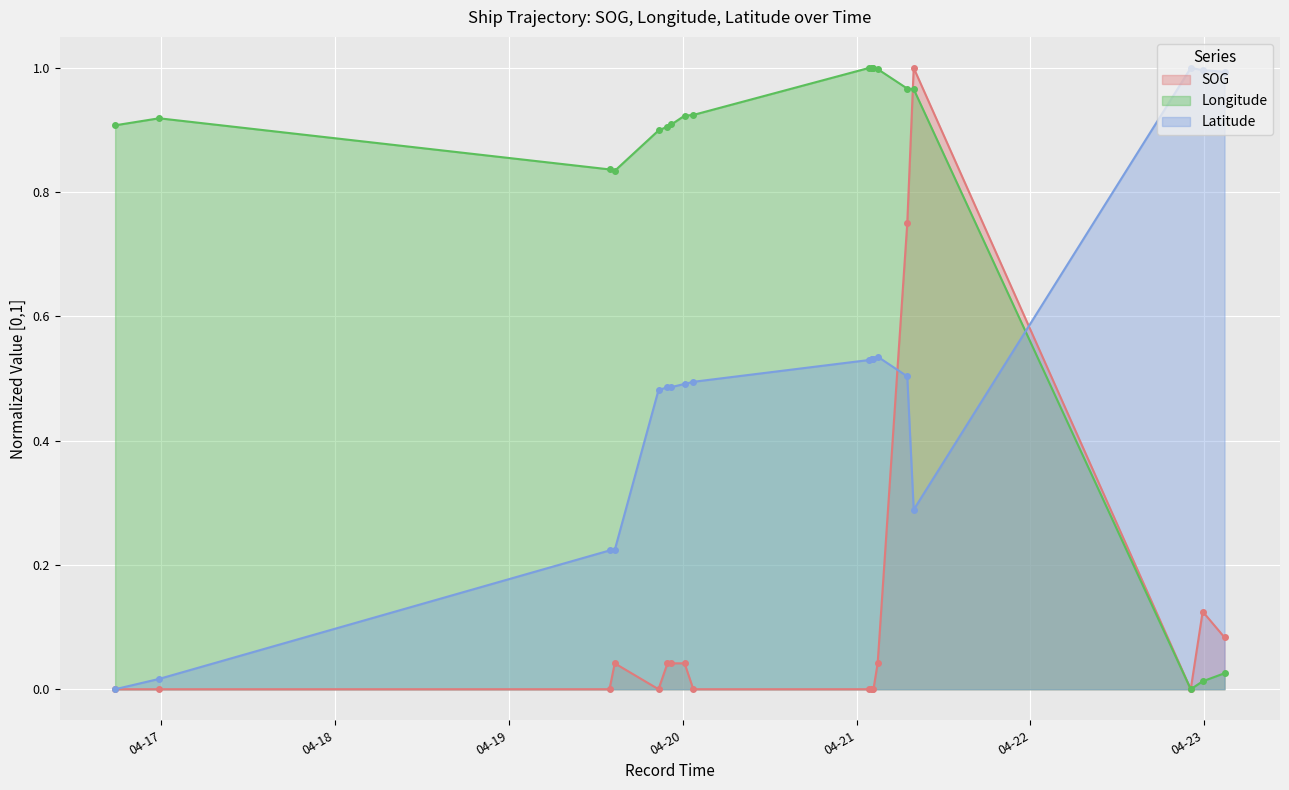

What position from the left is 2024-04-22 23:47:08?

18